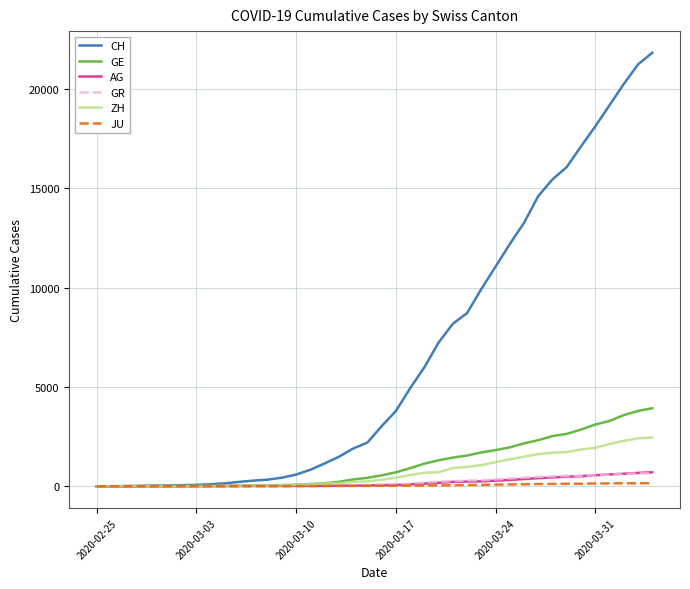

Which series has the largest total across all categories?

CH